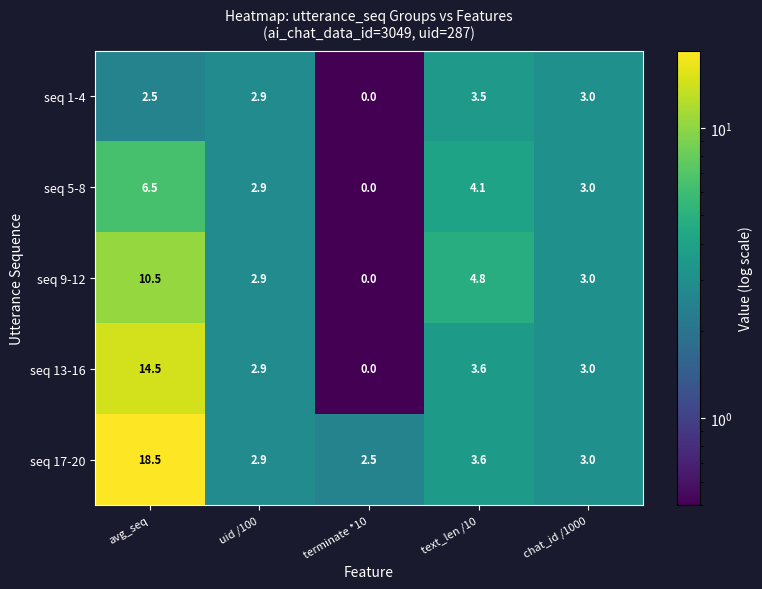

What is the total value across all series at text_len /10?

19.6